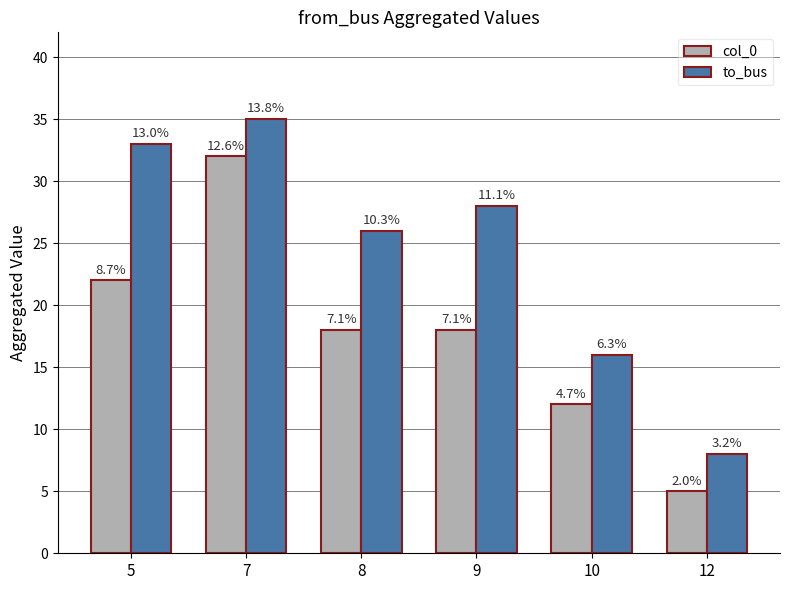

What is the difference between the highest and lowest values at 10?

4